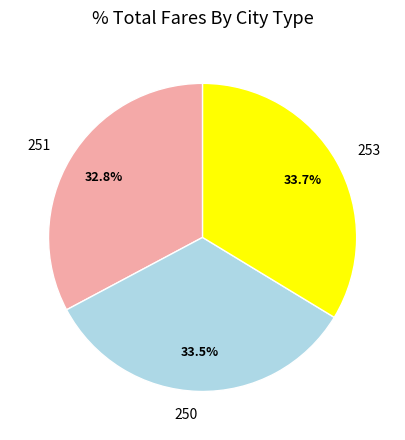

How many segments does this pie chart have?

3